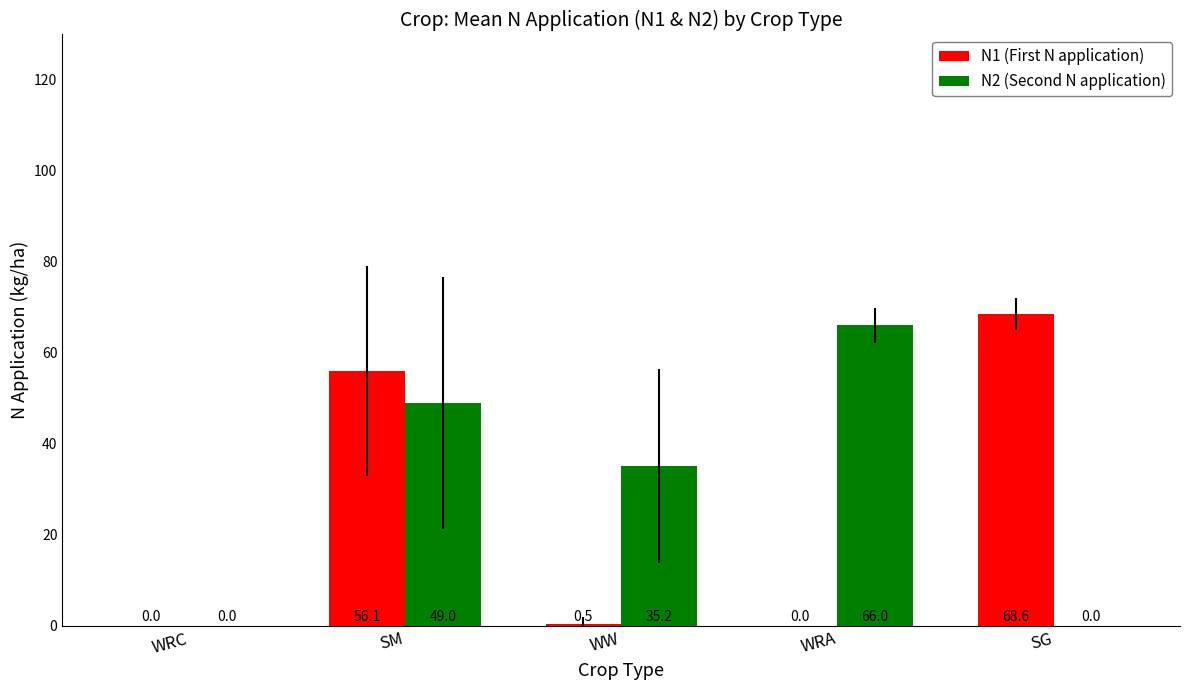

How many values in the N2 (Second N application) series exceed 35?

3